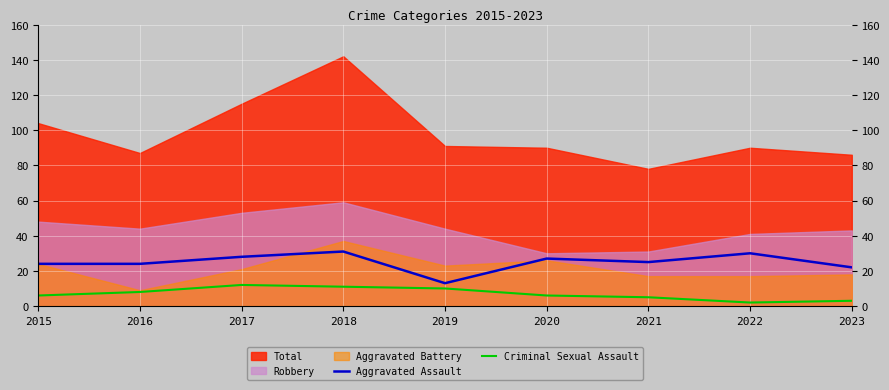

True or false: Criminal Sexual Assault has a value of 16 at 2019.

False